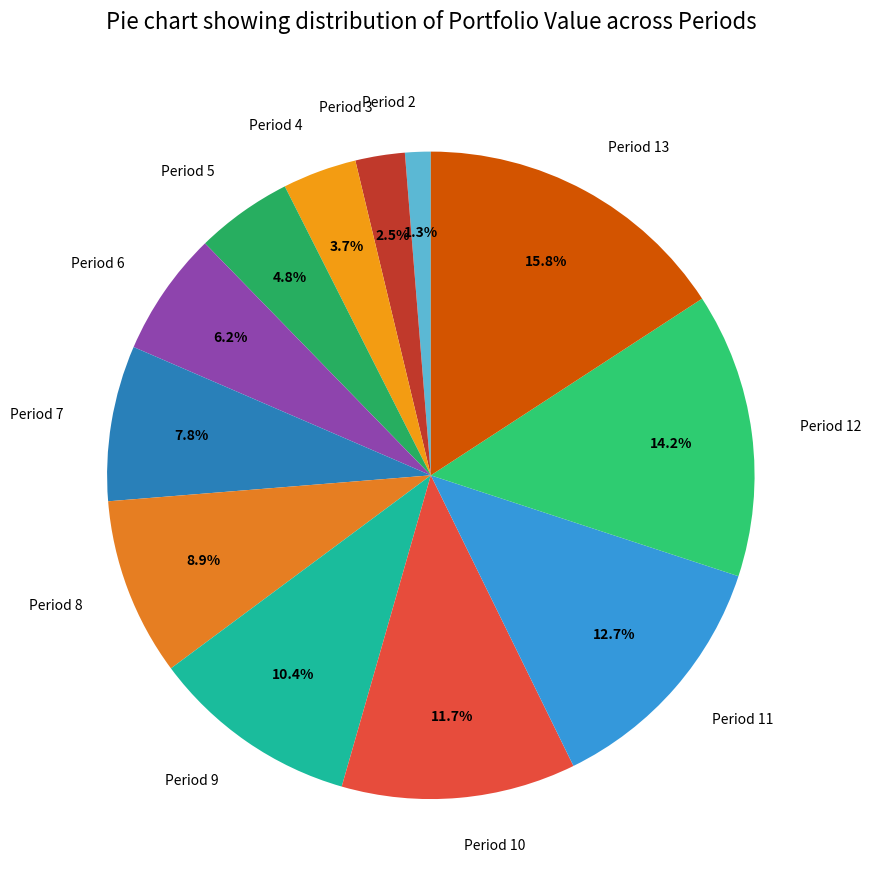

How much of the chart is everything except Period 5?

95.2%